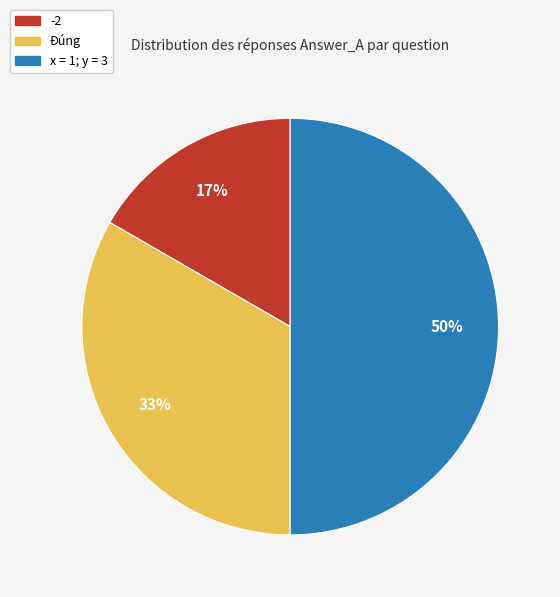

Does -2 represent more than half of the total?

No